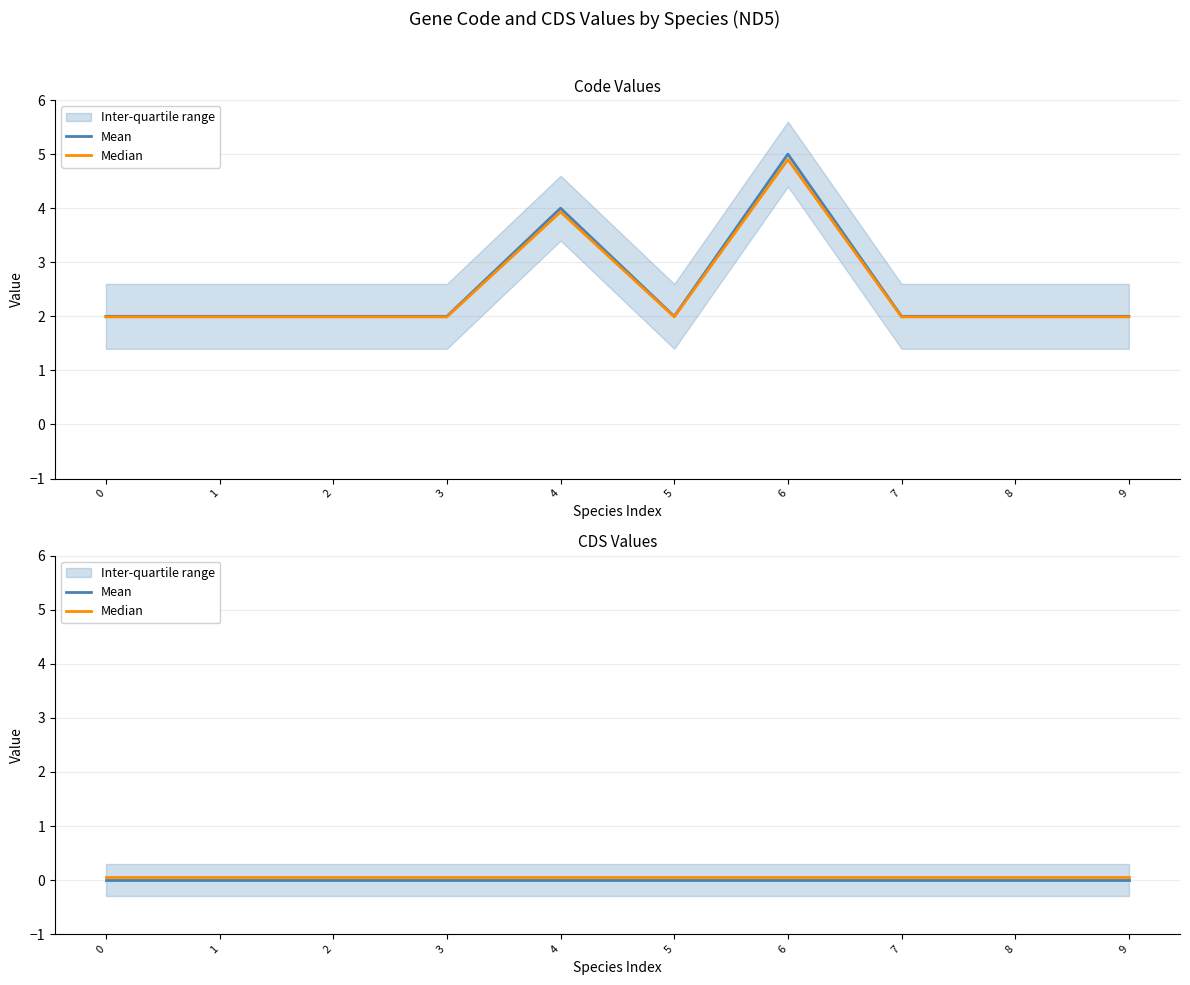

What is the difference between the highest and lowest values at 3?

0.1